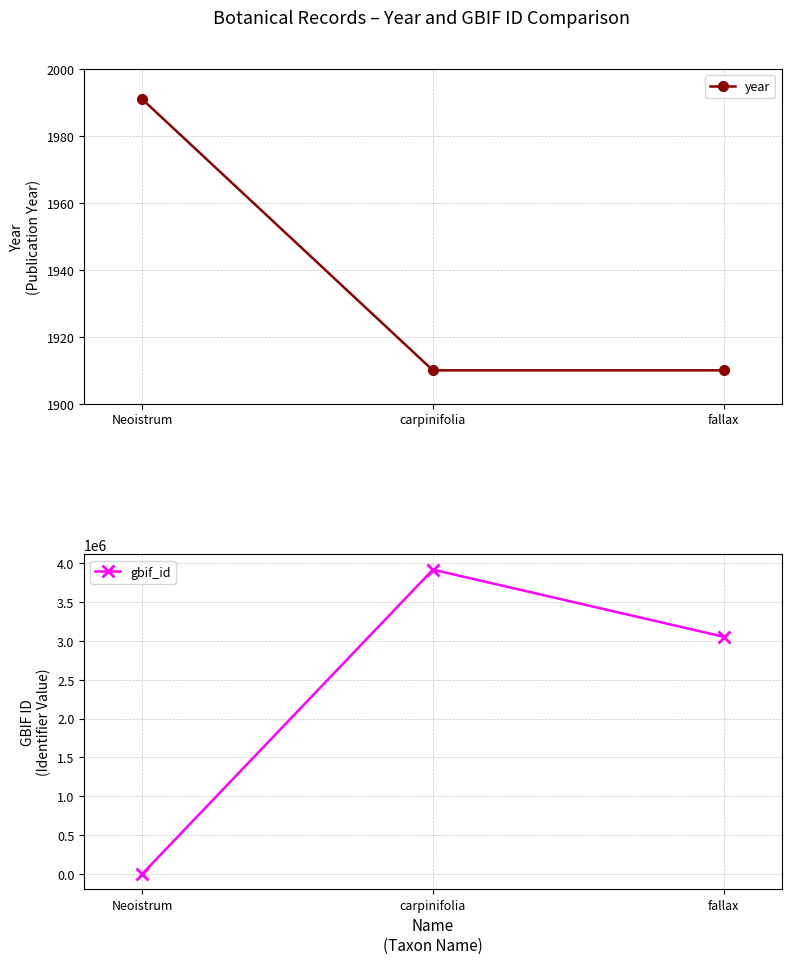

What is the label of the 3rd point from the left?

fallax